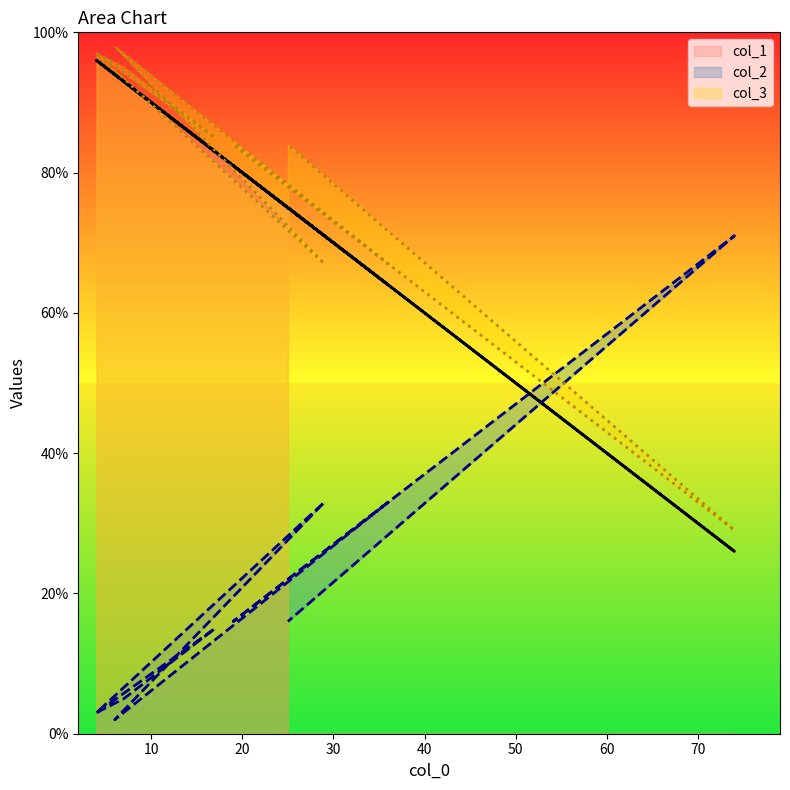

Does the chart have visible grid lines?

No